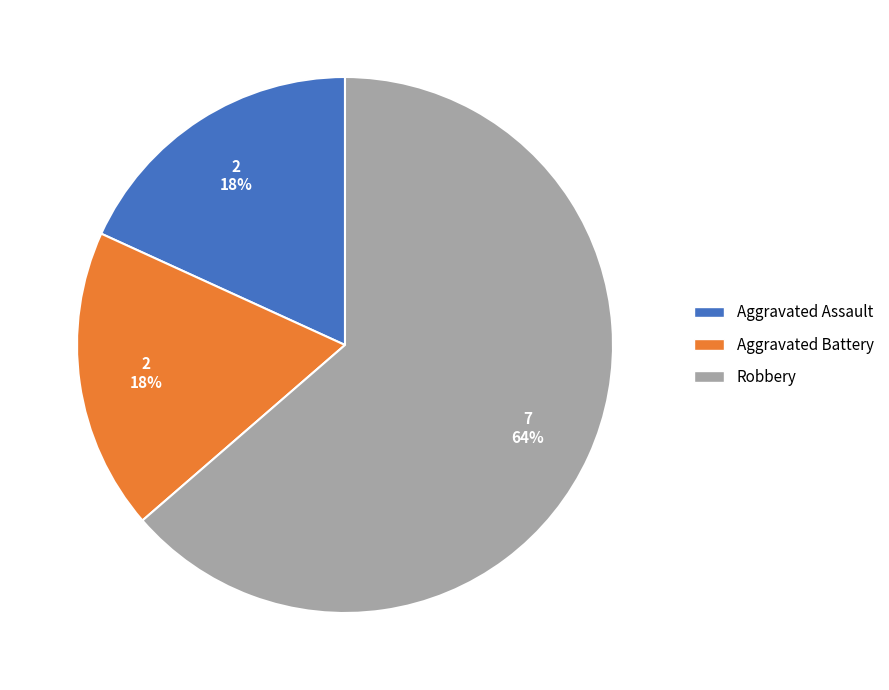

How many slices are in this pie chart?

3